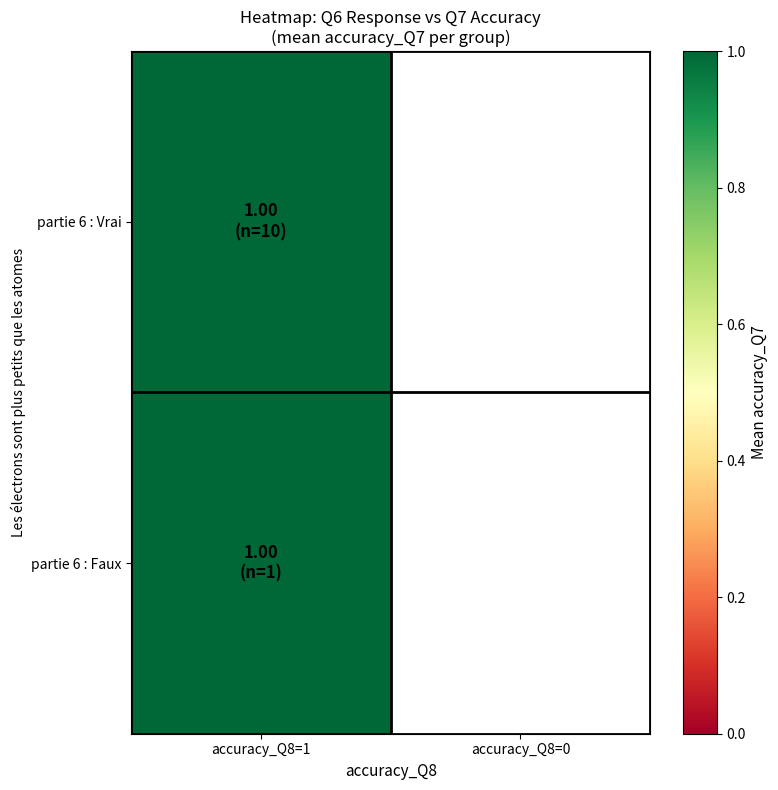

The value of Q6_Faux at 0 is 0. True or false?

False